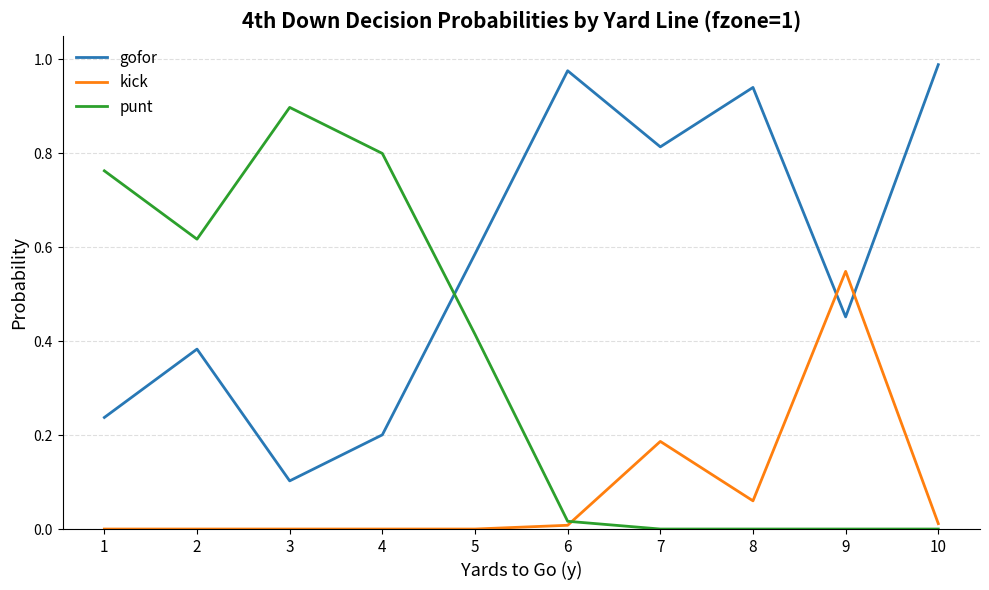

Rank the series by their maximum value, from lowest to highest.

kick, punt, gofor